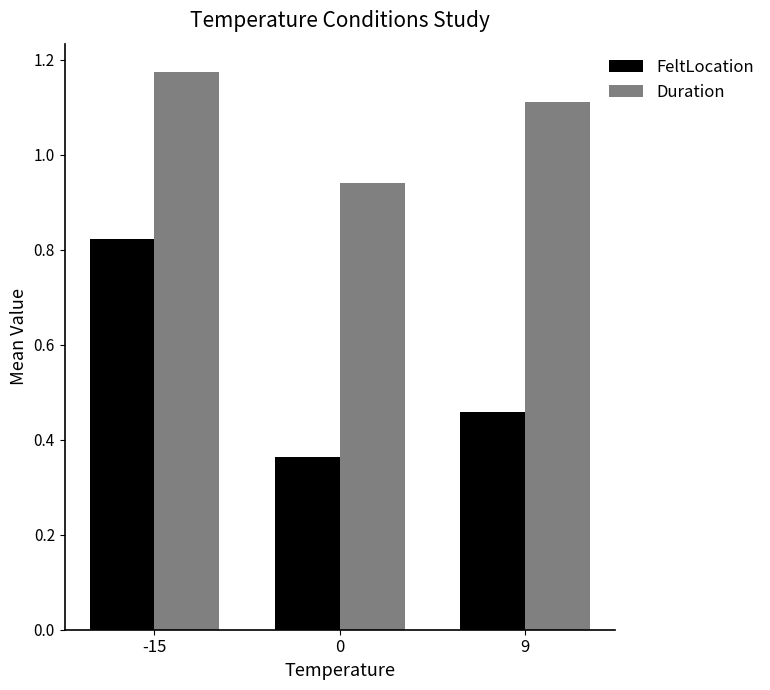

At which label does Duration reach its peak?

-15